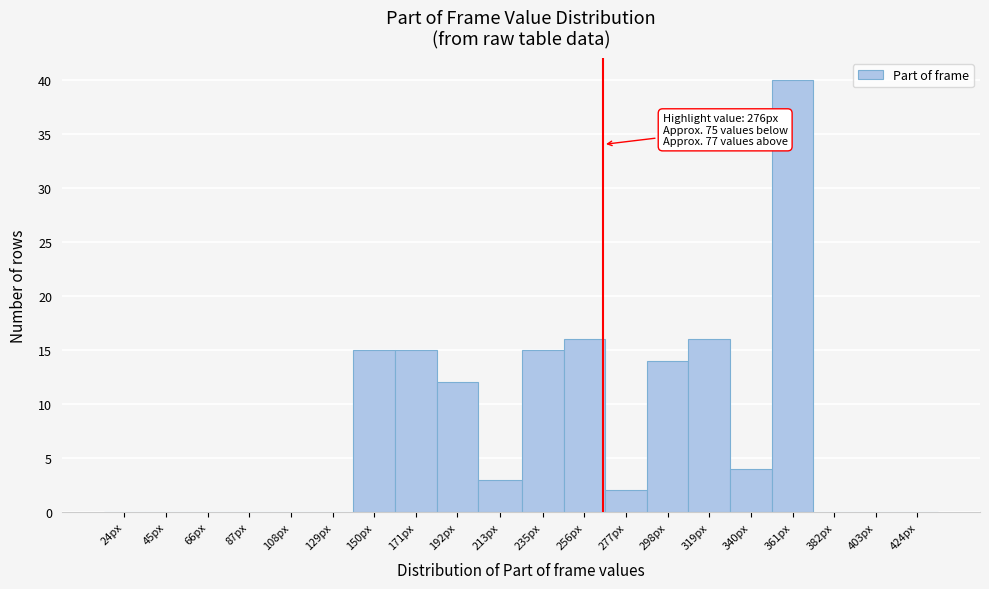

Reading left to right, list all the values displayed in this chart.

24px=0	45px=0	66px=0	87px=0	108px=0	129px=0	150px=15	171px=15	192px=12	213px=3	235px=15	256px=16	277px=2	298px=14	319px=16	340px=4	361px=40	382px=0	403px=0	424px=0